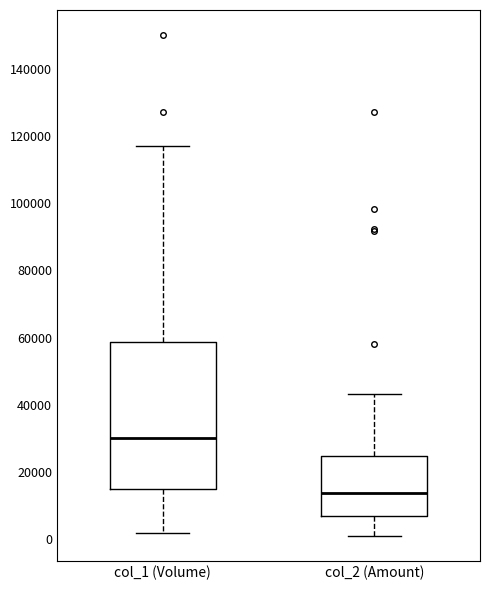

Reading left to right, read every box against the y-axis: the position of its median line, the range the box covers, and the ends of its whiskers. The values are not printed on the chart, so give them approximately, as read against the axis.

col_1 (Volume): median 30000, box 16000 to 58000, whiskers 2000 to 118000
col_2 (Amount): median 14000, box 6000 to 24000, whiskers 2000 to 44000